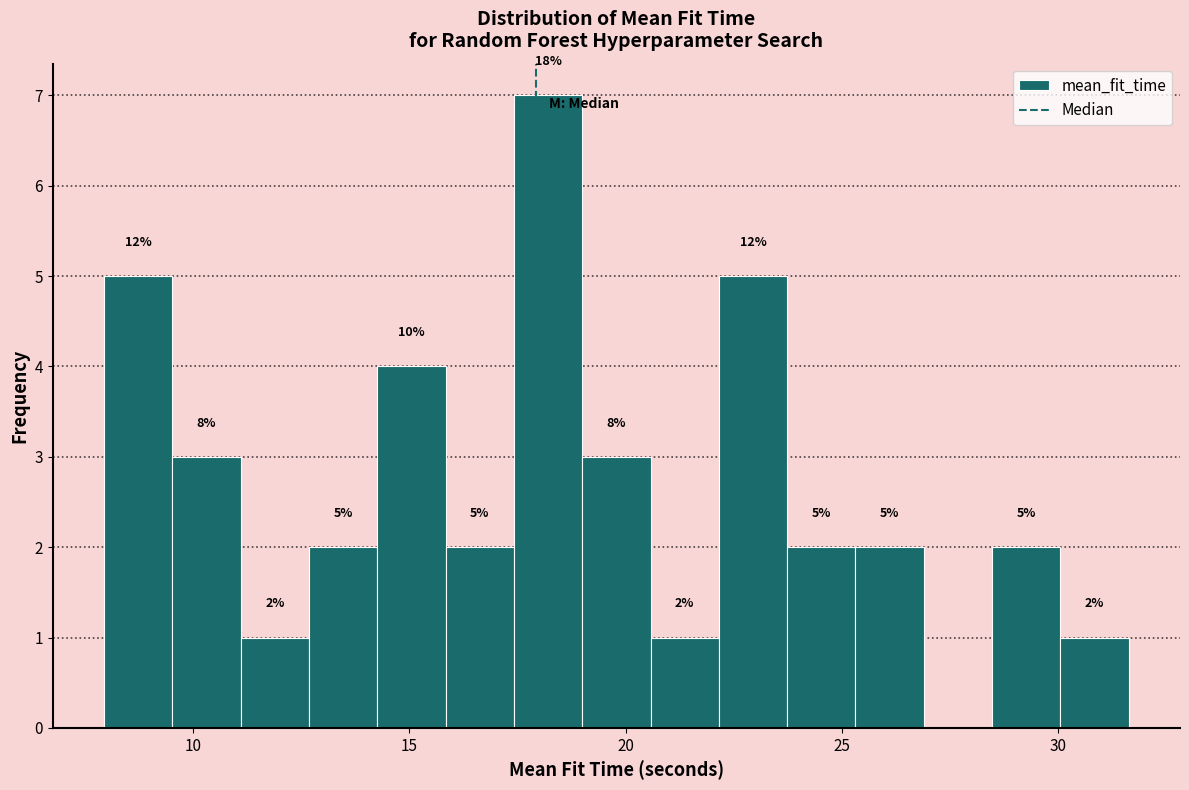

Read against the x-axis, roughly where is the centre of the tallest bar?

18.0